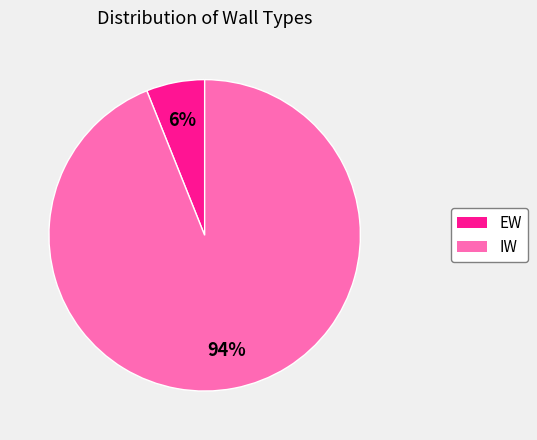

What is the smallest slice in the pie chart?

EW